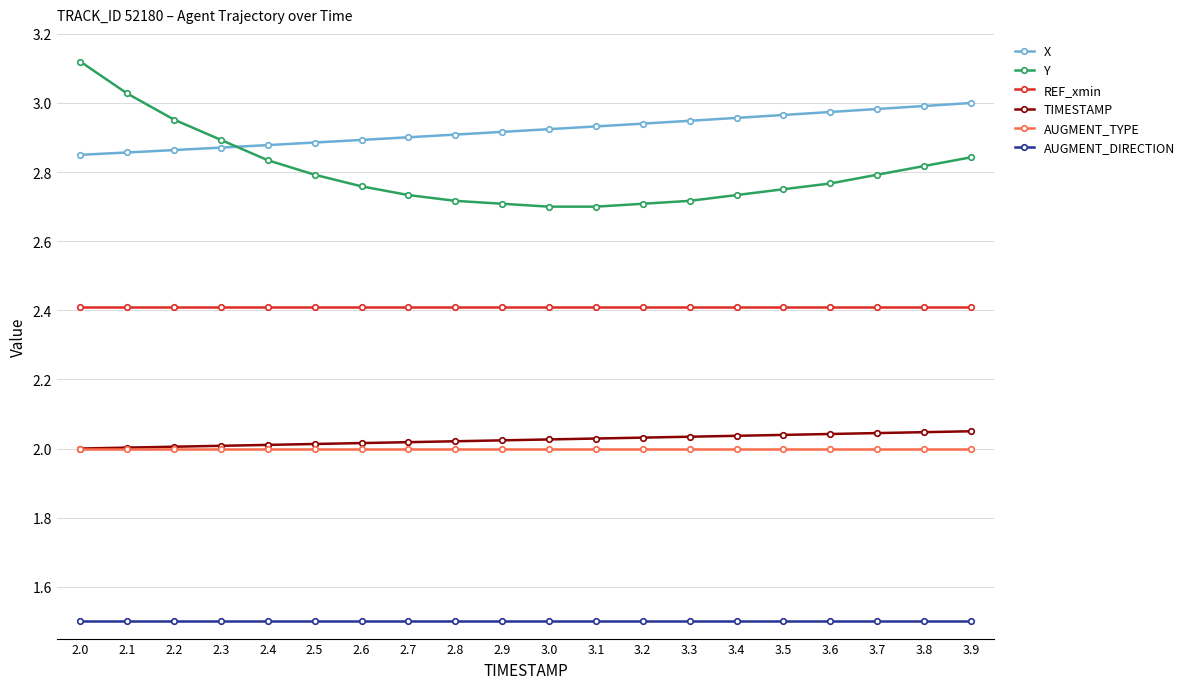

True or false: REF_xmin and X intersect in this chart.

False